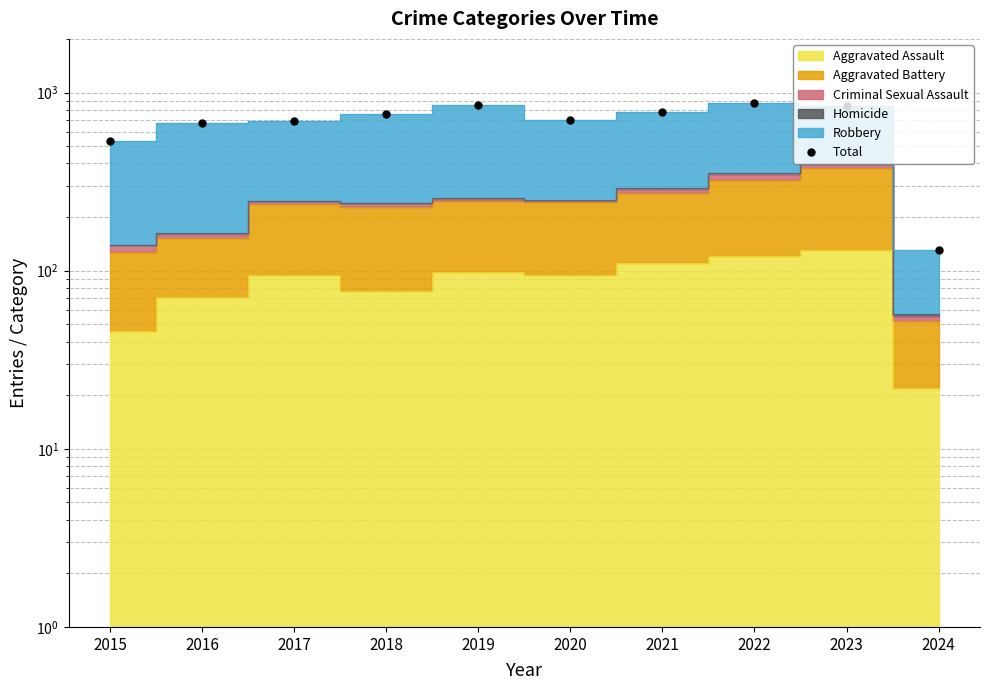

What is the difference between the second highest and second lowest values?

312